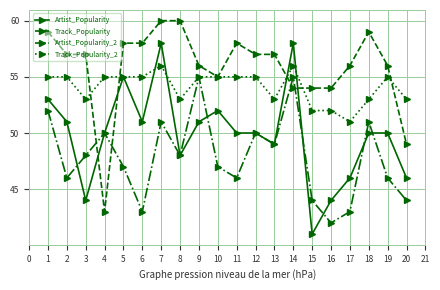

List the series in order of their peak value, highest first.

Track_Popularity, Artist_Popularity, Track_Popularity_2, Artist_Popularity_2